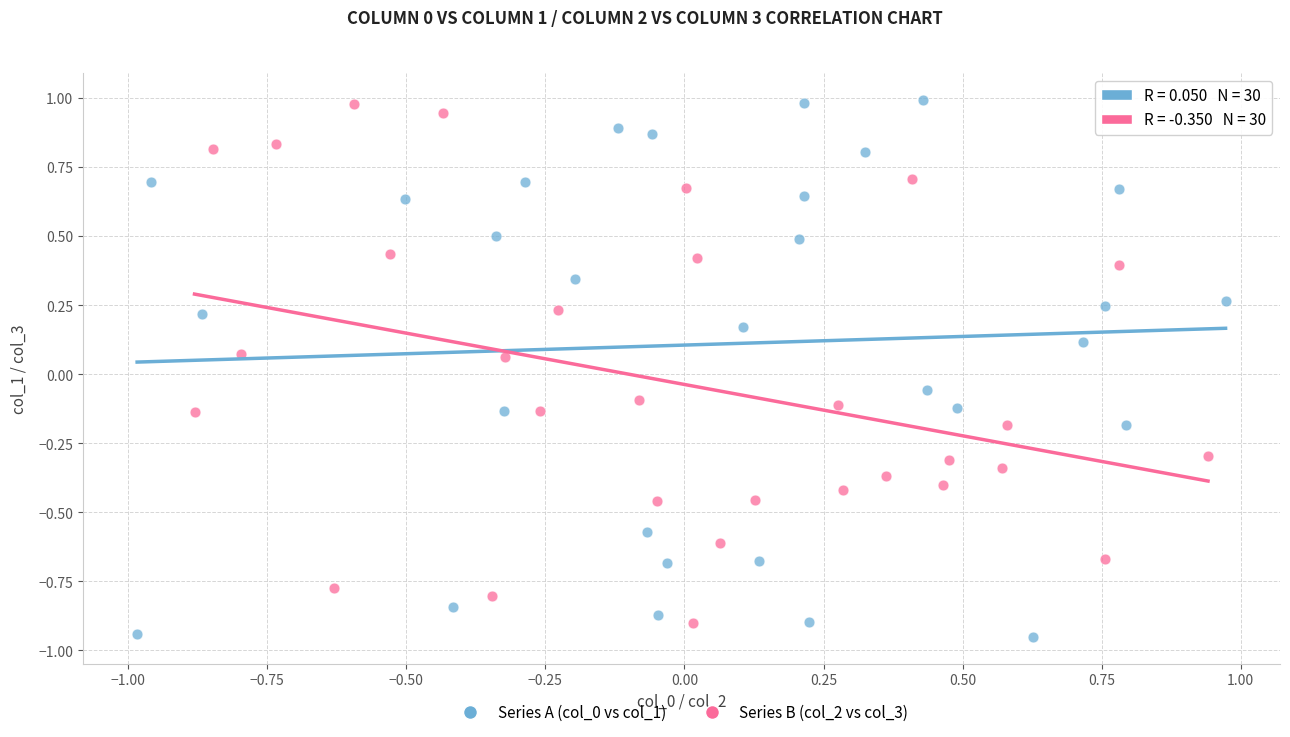

Which series reaches the minimum Y coordinate?

Series A (col_0 vs col_1)